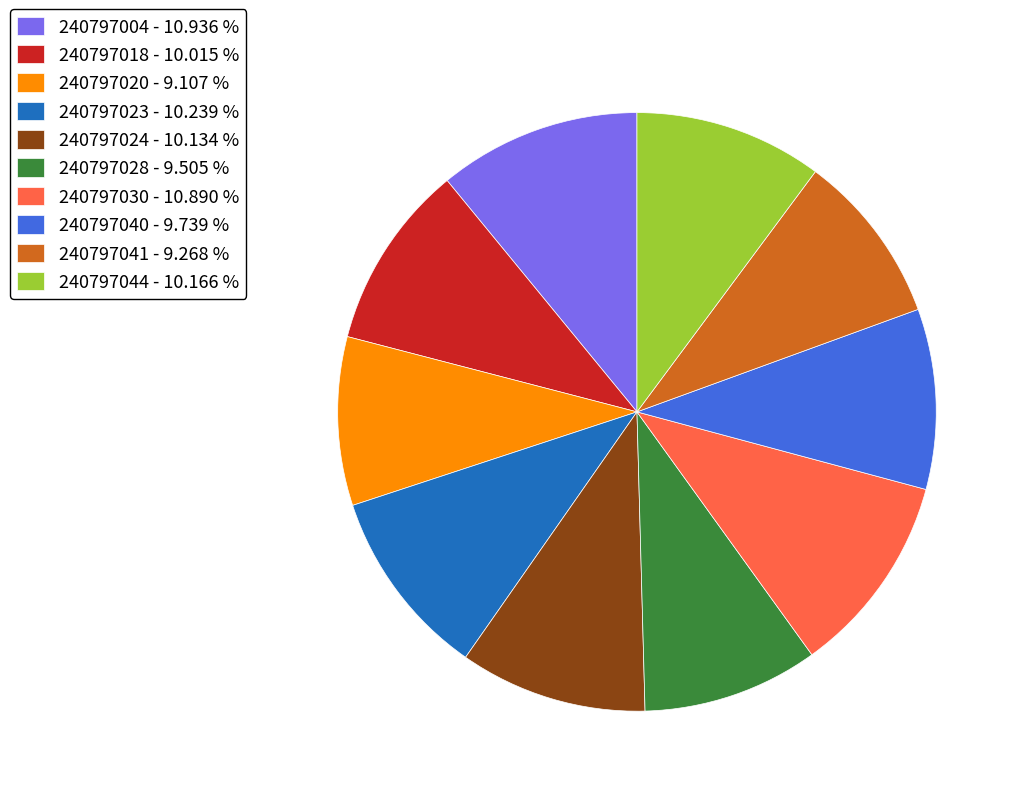

Does 240797041 represent more than half of the total?

No